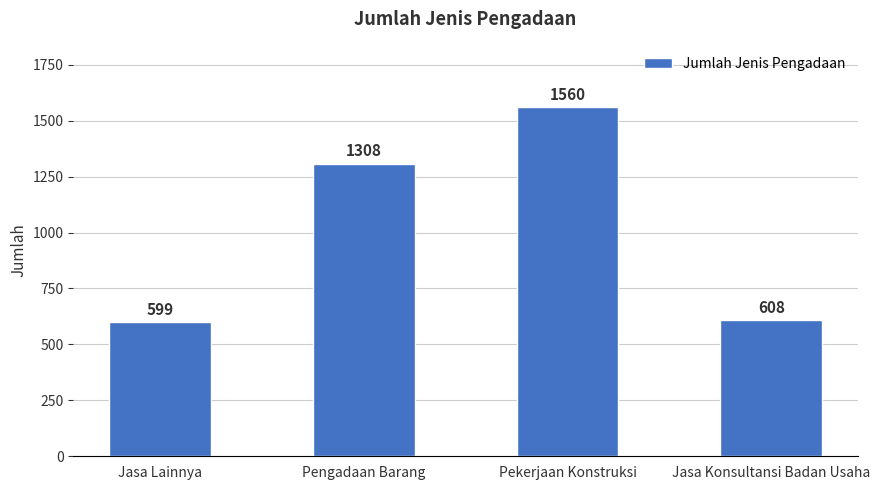

Reading right to left, list all the values displayed in this chart.

Jasa Konsultansi Badan Usaha=608	Pekerjaan Konstruksi=1560	Pengadaan Barang=1308	Jasa Lainnya=599